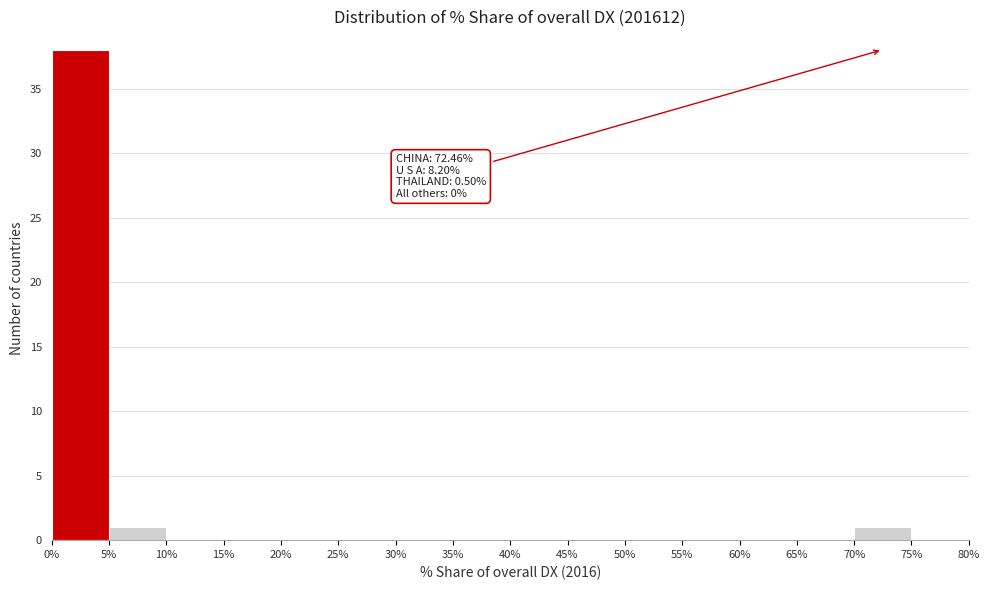

Over which range of the x-axis is the bar tallest?

0% to 5%